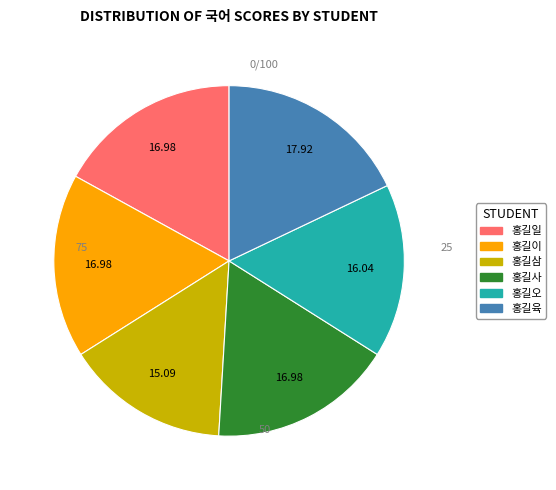

Does any single category account for the majority?

No